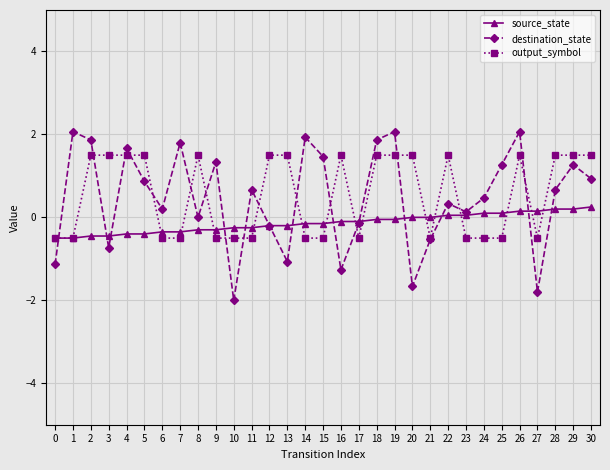

What is the difference between the source_state values at 30 and 3?

0.7